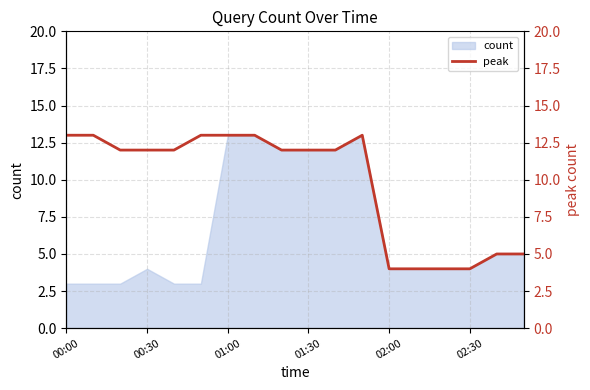

True or false: count has a value of 4 at 02:00.

True